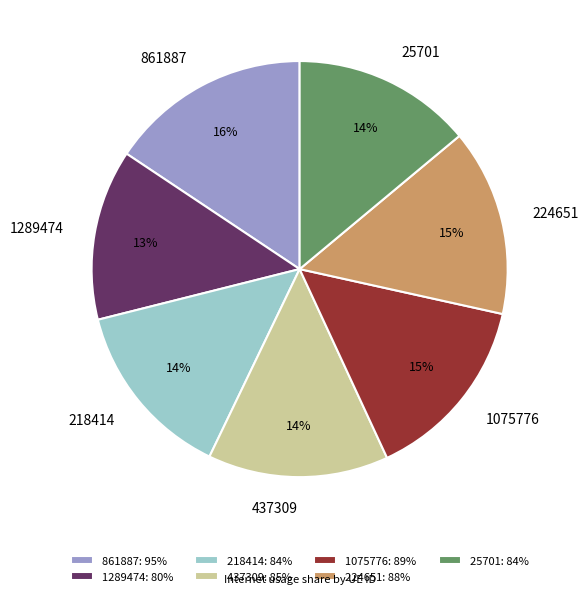

True or false: 25701 accounts for 28% of the total.

False